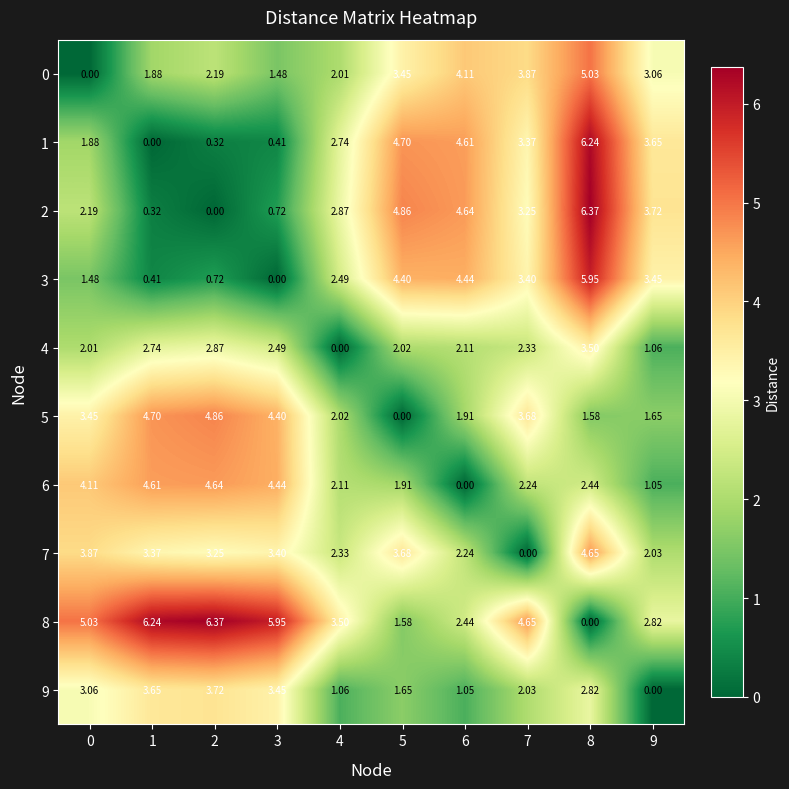

Is the value of 5 at 5 greater than the value of 7 at 8?

No